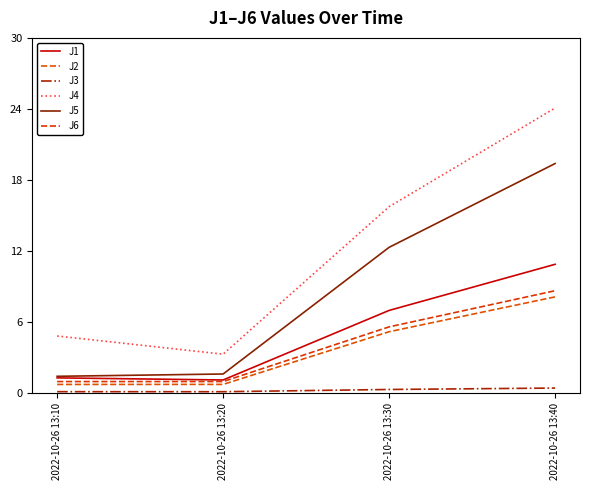

What value does the J1 series have at 2022-10-26 13:20?

1.1